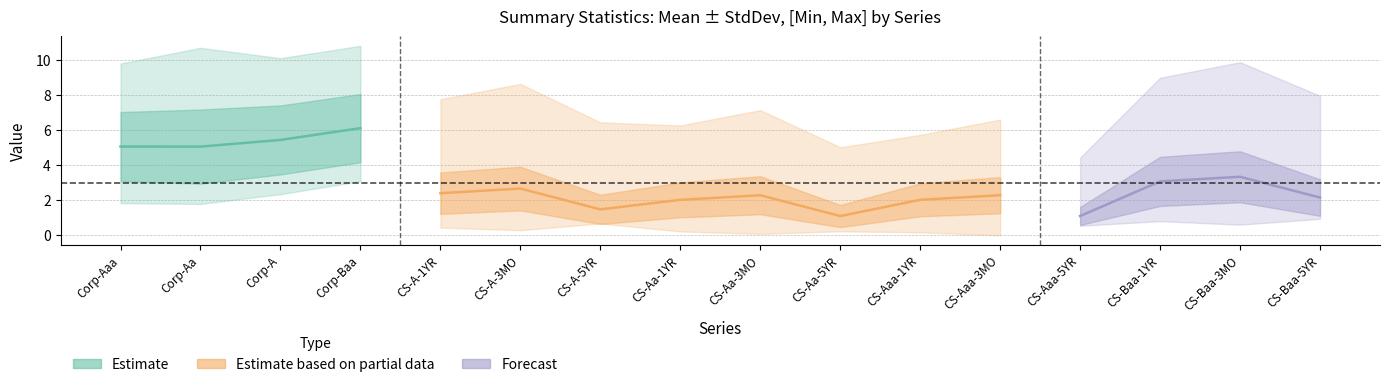

What is the sum of all max values?

126.5